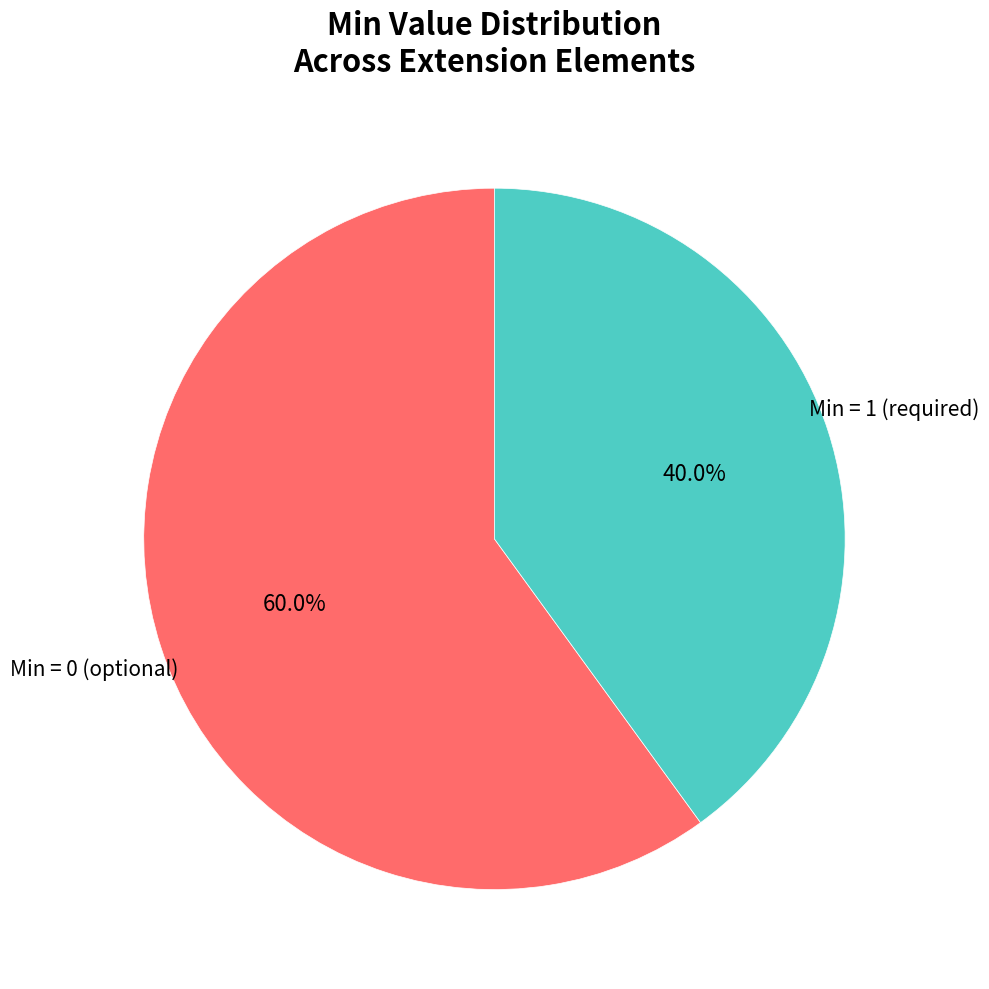

Does any single category account for the majority?

Yes